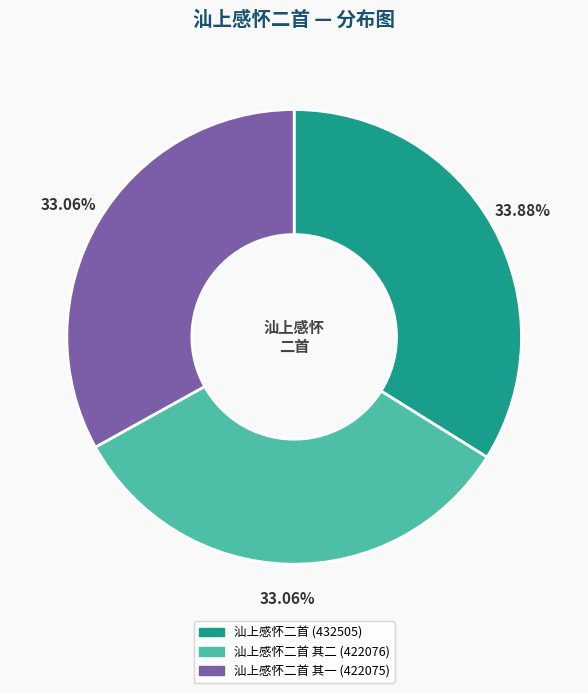

To the nearest percent, what is the average slice percentage?

33%